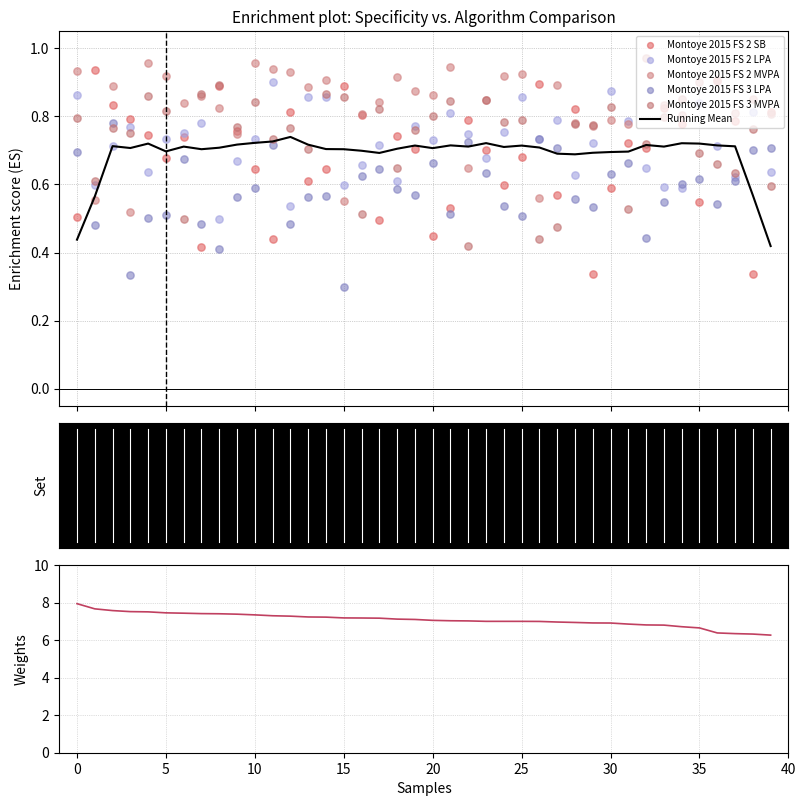

Which series has the widest spread of Y values?

Specificity_Montoye_2015_FS_2_SB